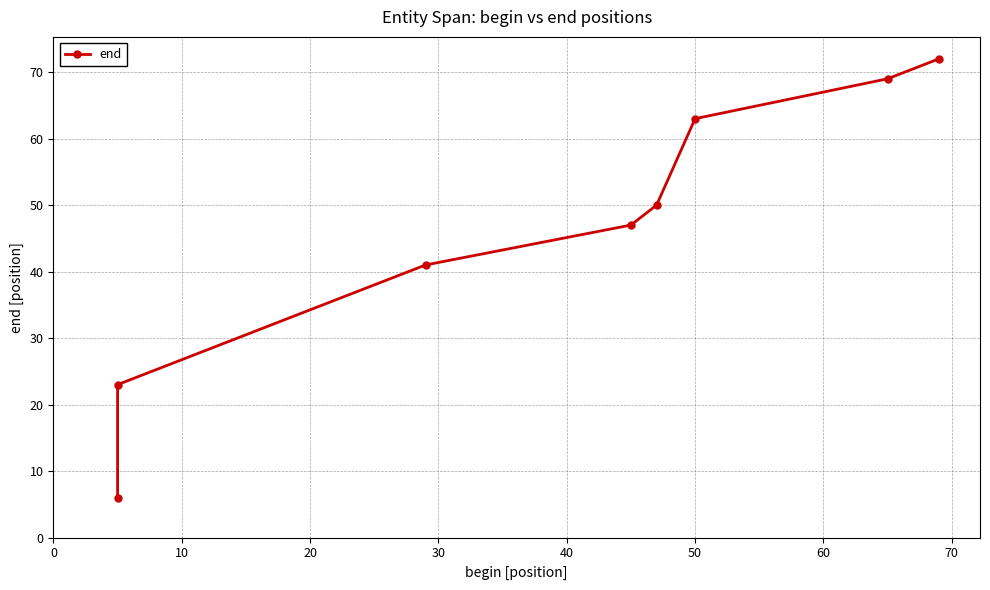

The chart shows a value of 98 at 60. True or false?

False